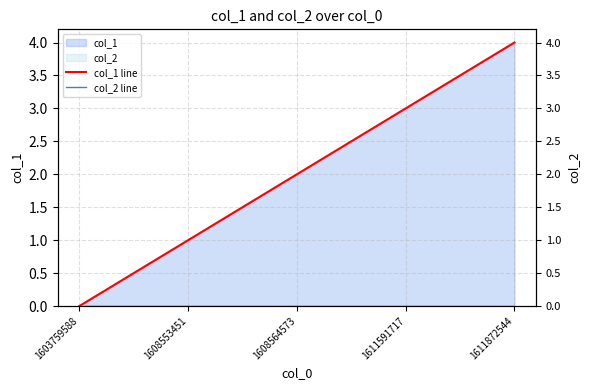

True or false: col_1 line and col_2 line intersect in this chart.

False